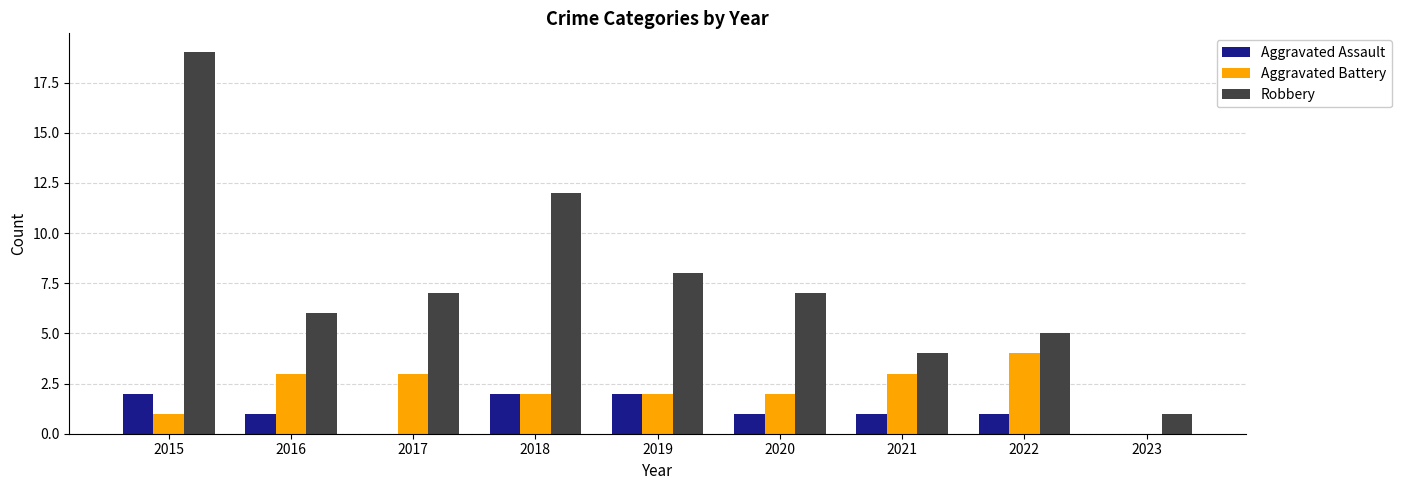

Which series has the largest range (max minus min)?

Robbery